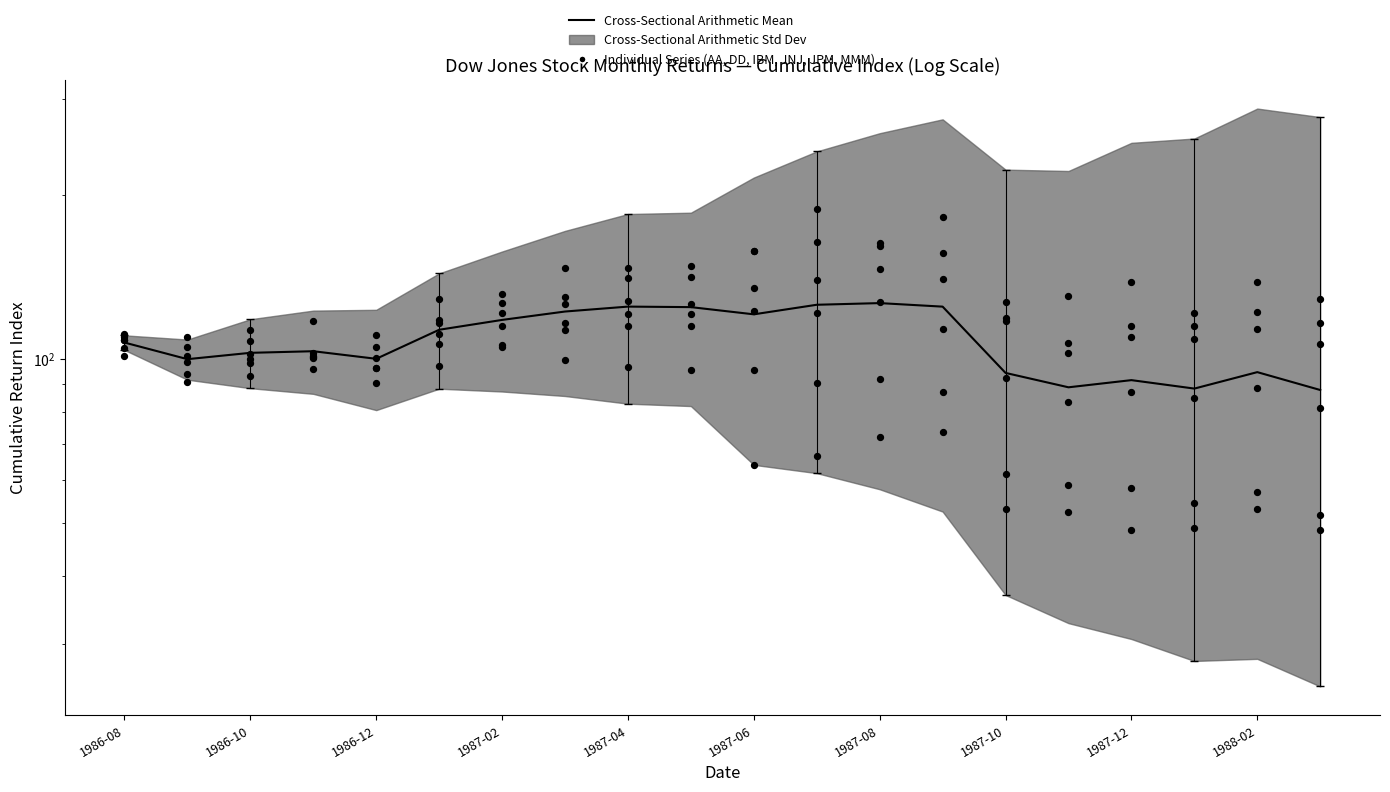

Which series contains the highest Y value?

AA